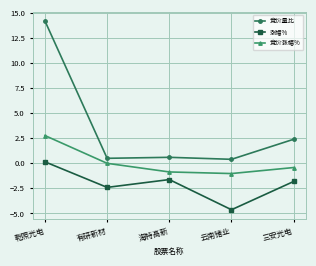

List the series in order of their overall mean, highest first.

竞价量比, 竞价涨幅%, 涨幅%